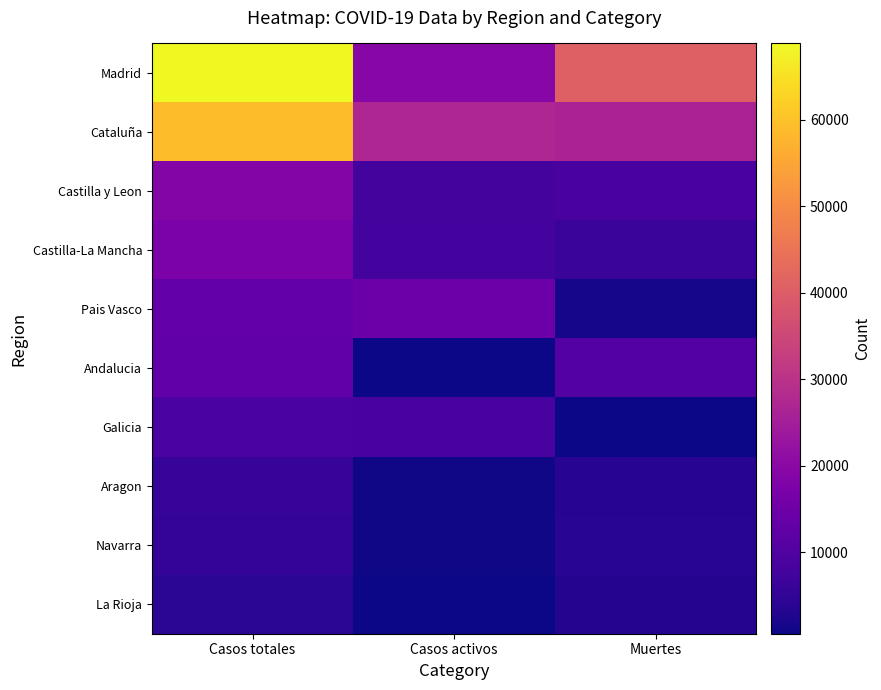

At which category is the sum across all series the highest?

Casos totales